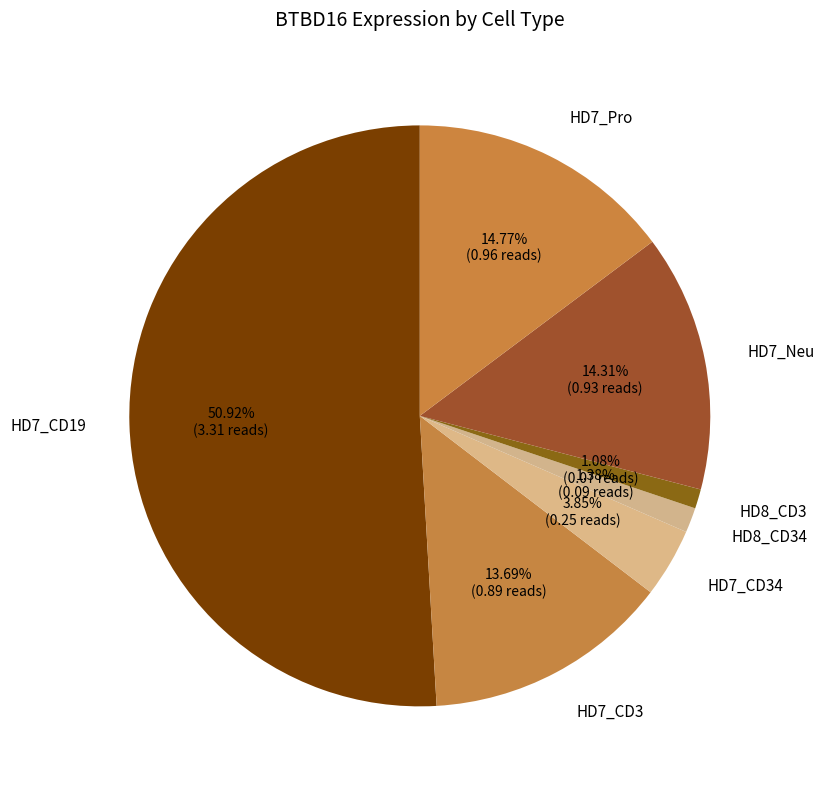

What is the largest slice in the pie chart?

HD7_CD19